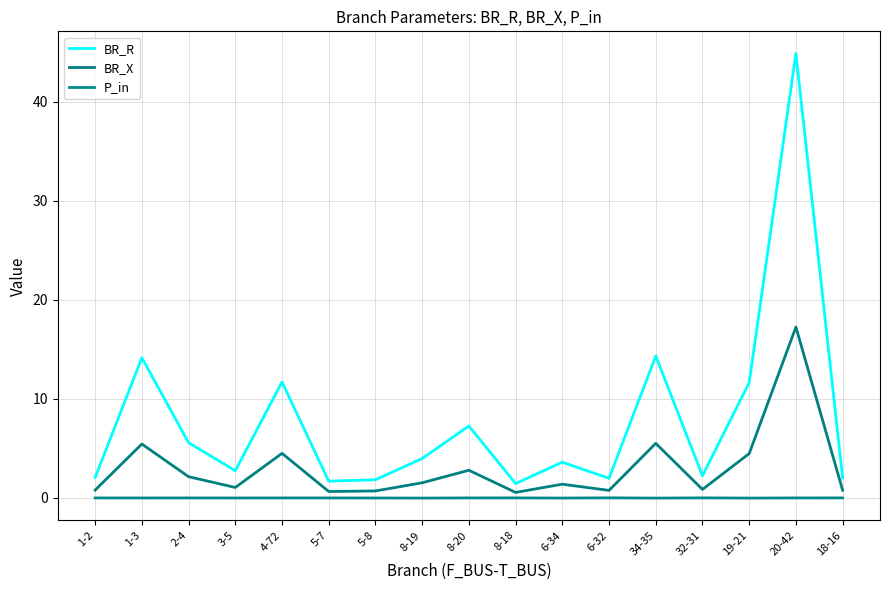

Does the chart display data point markers on the line(s)?

No